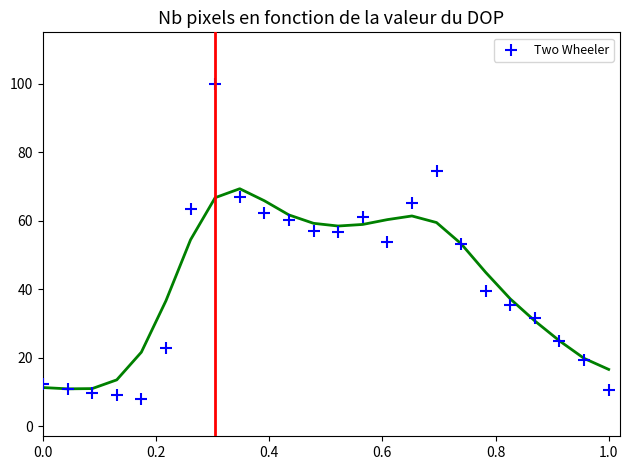

What is the range of X values (max minus min)?

1.0